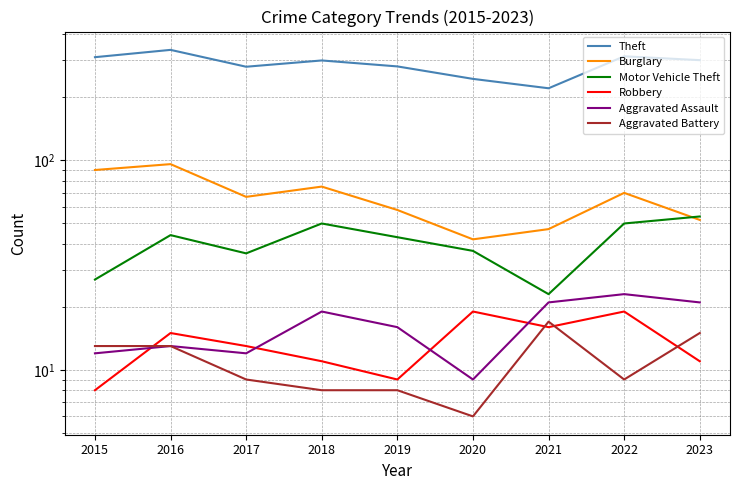

The value of Aggravated Assault at 2023 is 8. True or false?

False